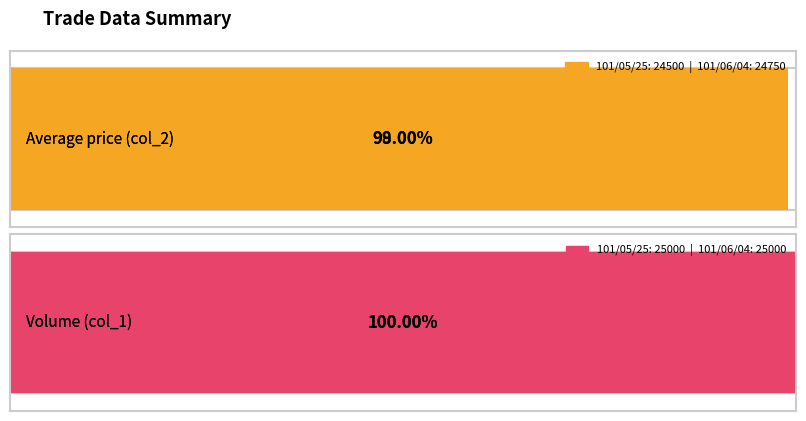

Reading left to right, extract all data points from this chart.

col_2 (avg price): 101/05/25=24500	101/06/04=24750
col_1 (volume): 101/05/25=25000	101/06/04=25000